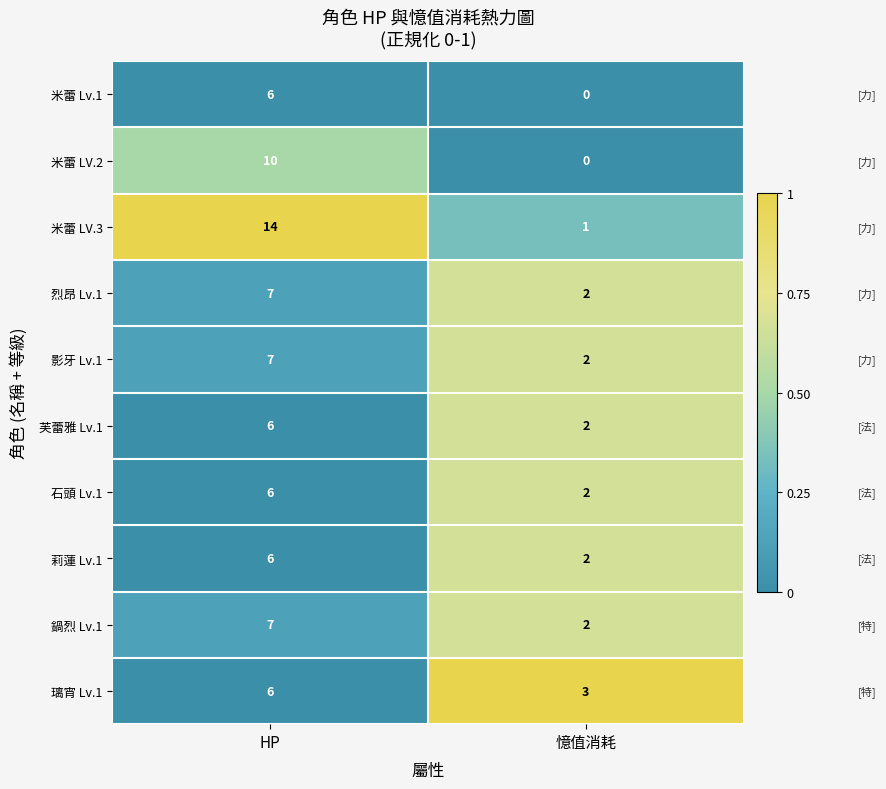

At which category does the chart reach its peak across all series?

HP